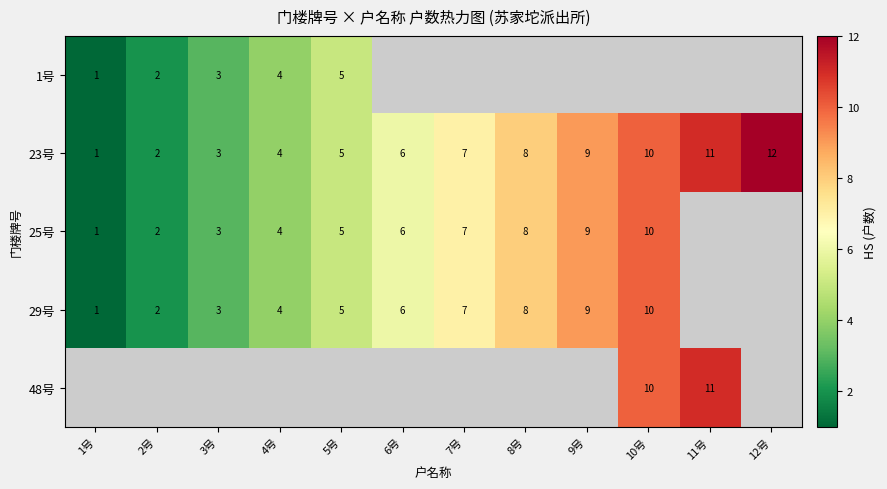

True or false: 1号 has a value of 1 at 1号.

True